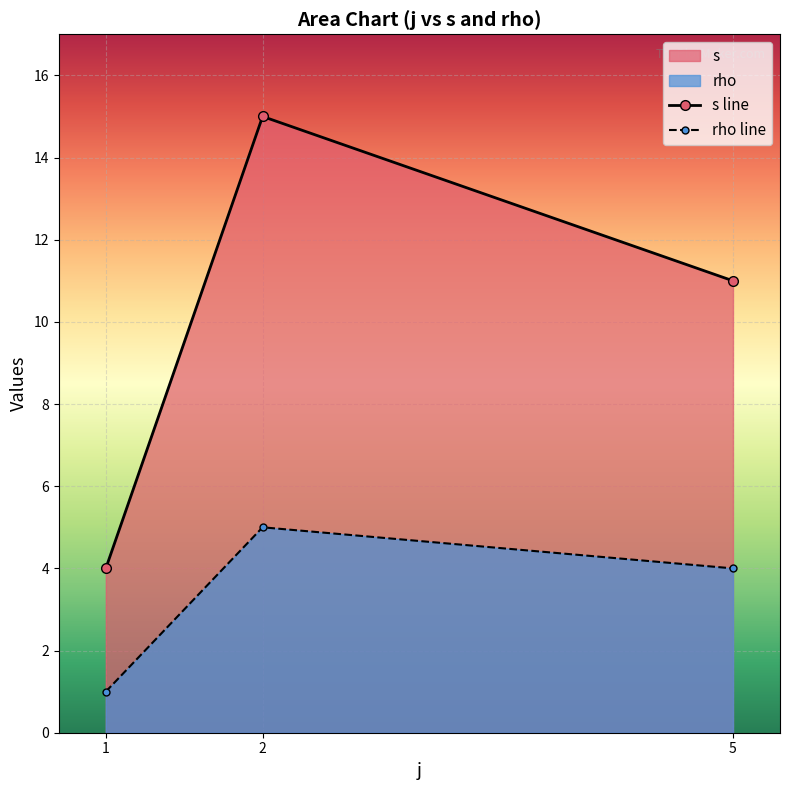

What is the difference between the s line values at 5 and 1?

7